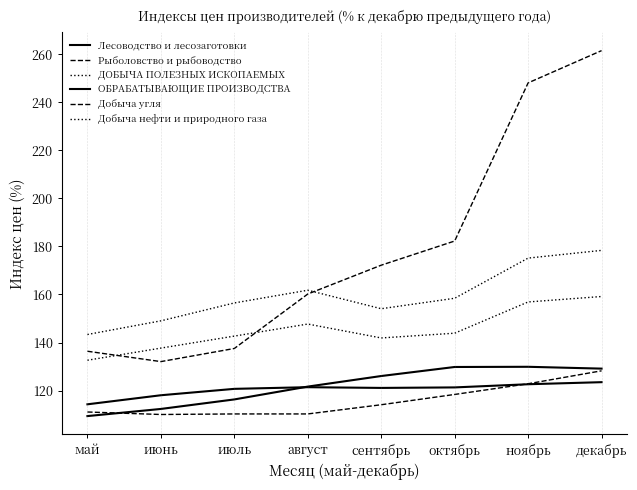

What is the difference between the maximum and second lowest values in the Лесоводство и лесозаготовки series?

17.5